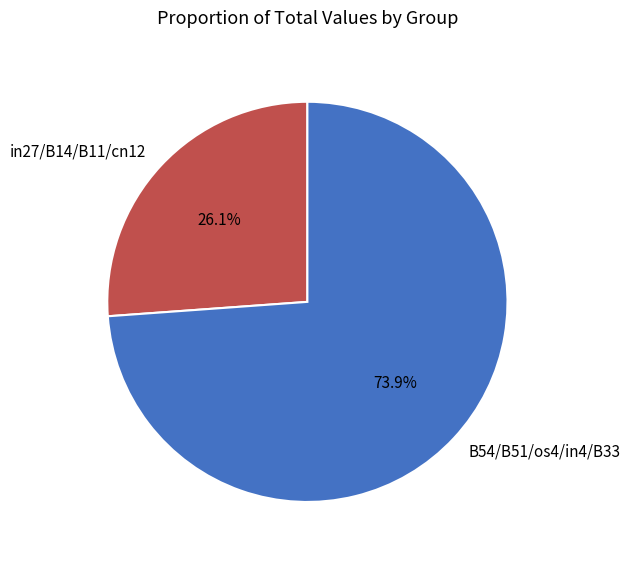

Is there any slice that represents more than half of the pie?

Yes